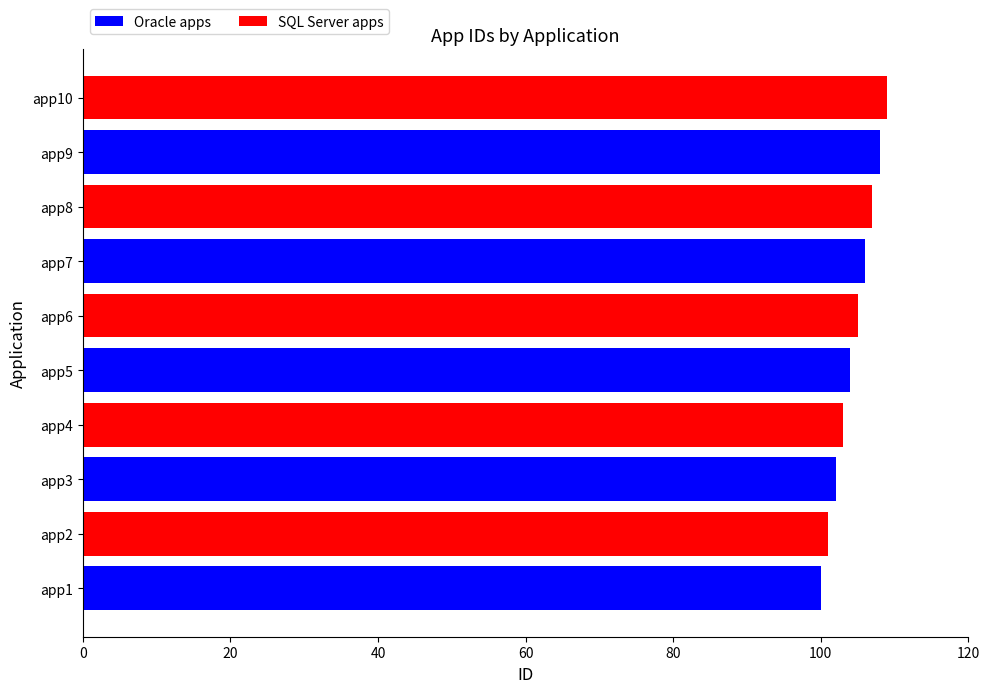

What are all the series names shown in the legend?

Oracle apps, SQL Server apps